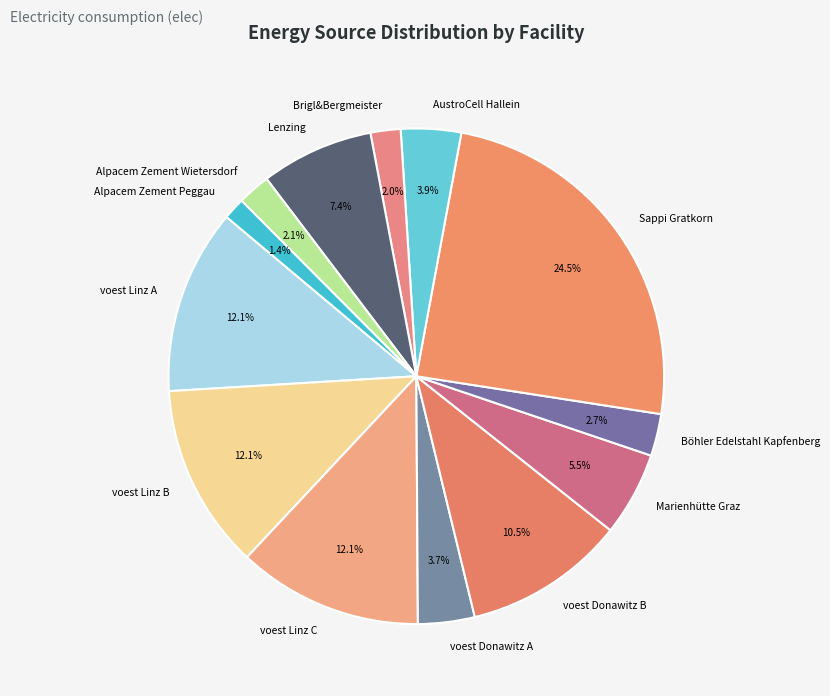

Is there any slice that represents more than half of the pie?

No